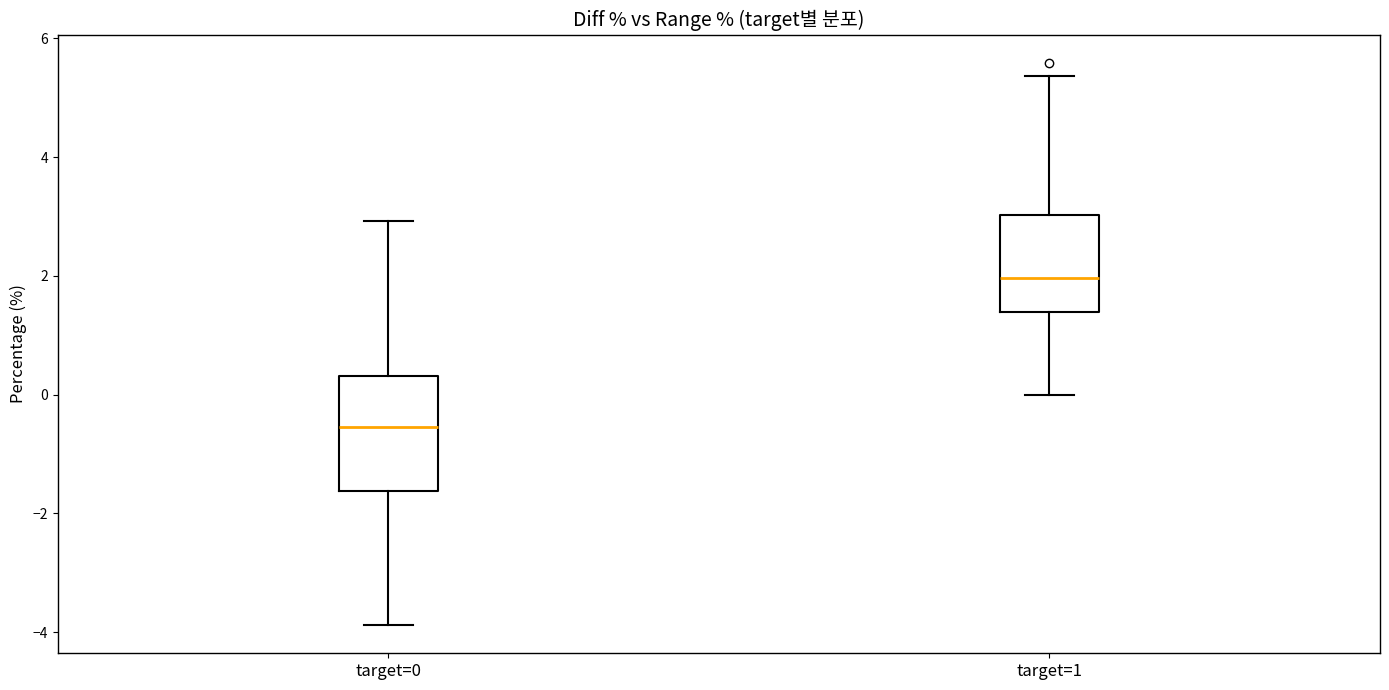

Reading left to right, transcribe this box plot: for each box, give where its median line is, the range the box spans, and where its two whiskers end, as read against the y-axis. The values are not printed on the chart, so give them approximately, as read against the axis.

target=0: median -0.6, box -1.6 to 0.4, whiskers -3.8 to 3.0
target=1: median 2.0, box 1.4 to 3.0, whiskers 0.0 to 5.4